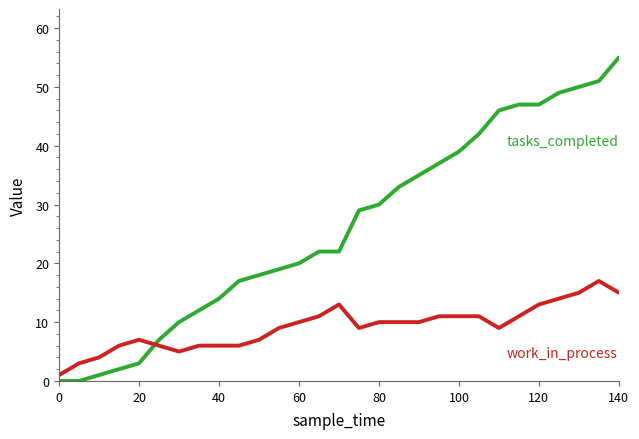

What is the maximum value shown in the chart?

55